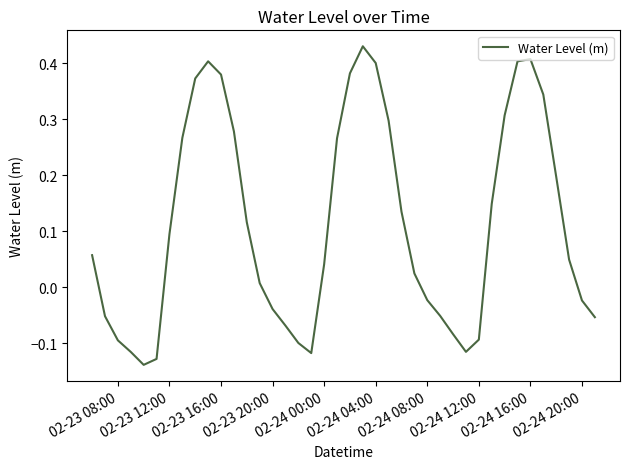

The chart shows a value of -0.0 at 02-23 08:00. True or false?

False